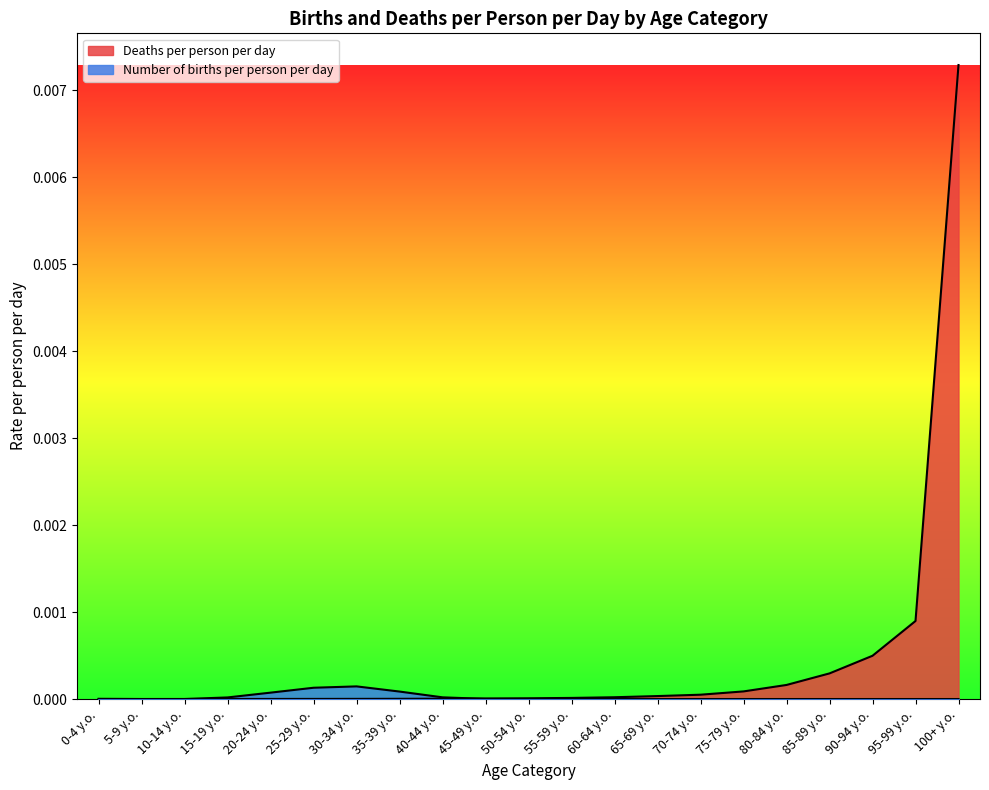

Between 40-44 y.o. and 85-89 y.o., which series saw the biggest shift?

Deaths per person per day